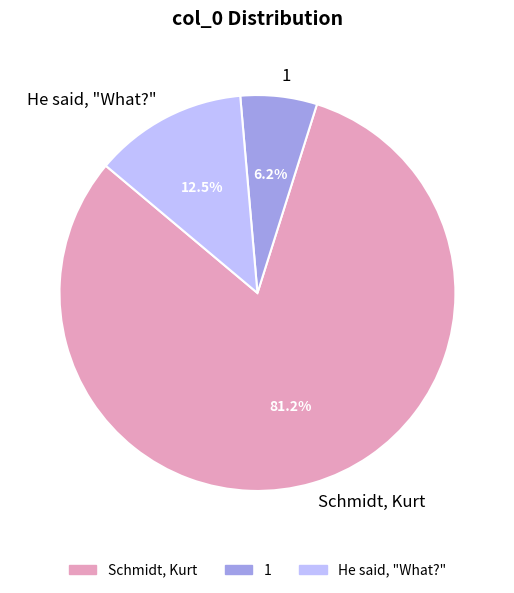

Is there a majority slice in this chart?

Yes